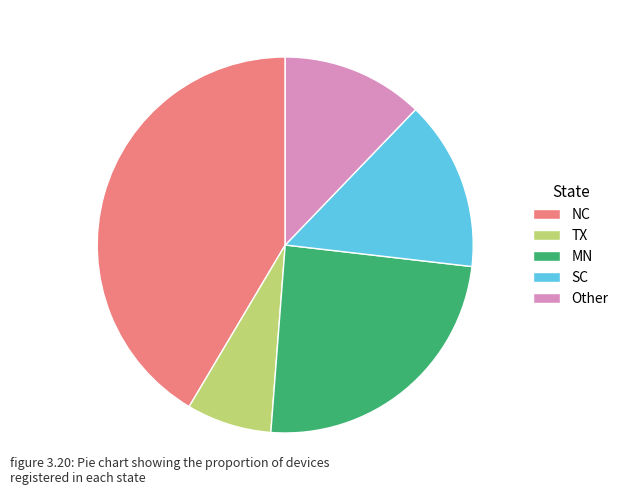

Is the sum of Other and NC greater than half?

Yes